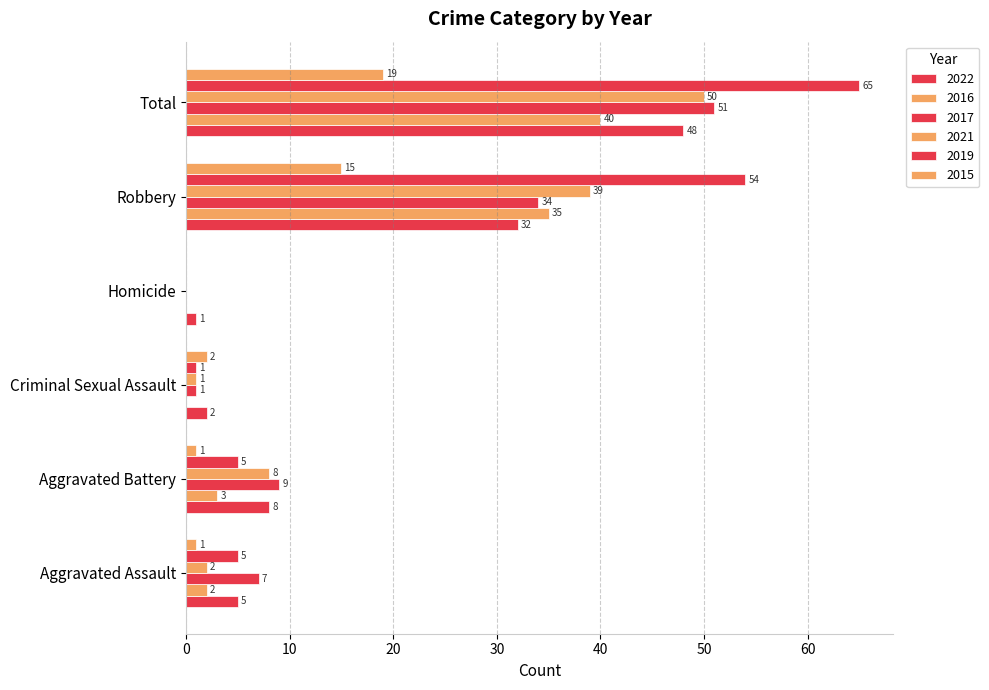

How many categories are shown in the chart?

6